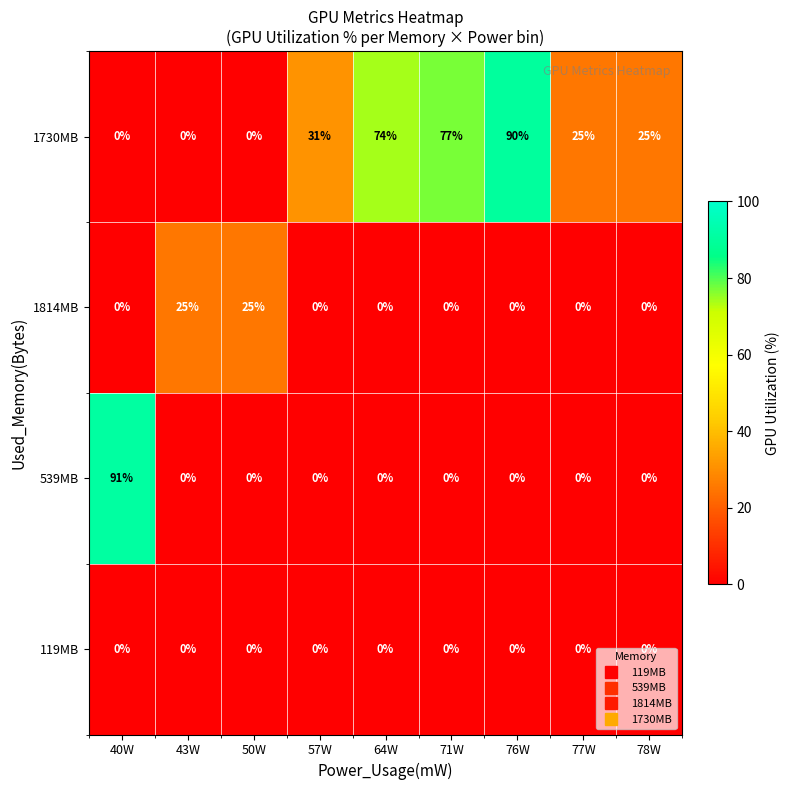

Count the number of categories in the chart.

9